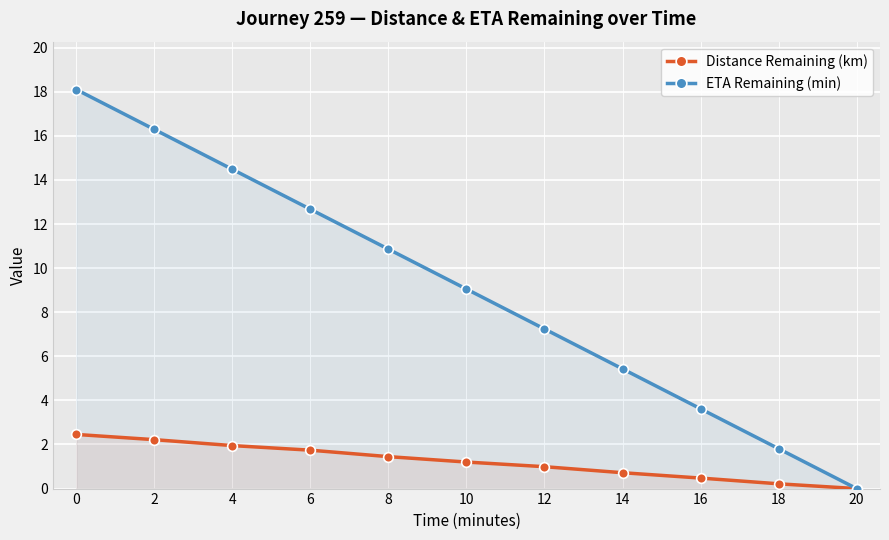

What are all the series names shown in the legend?

Distance Remaining (km), ETA Remaining (min)